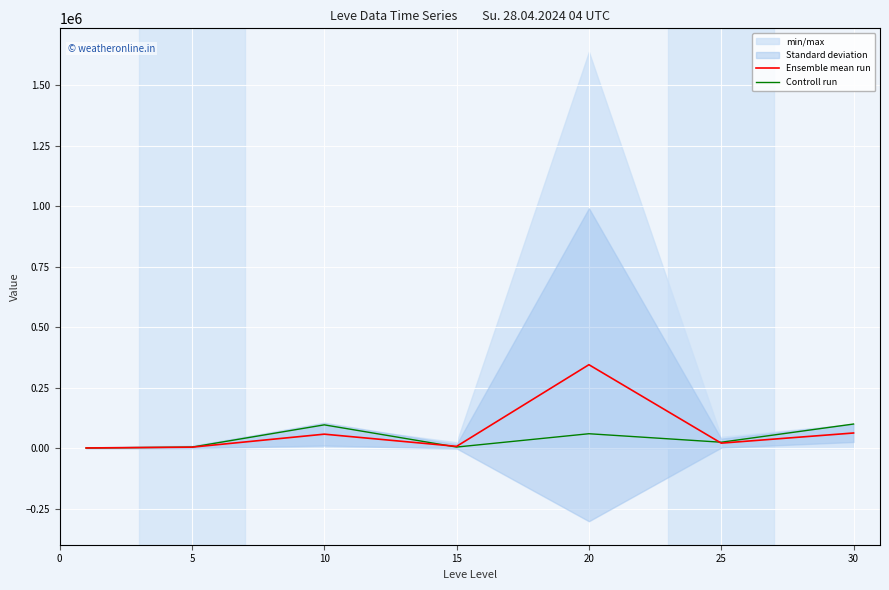

What is the value of the Controll run point at the 7th from the left?

100057.0